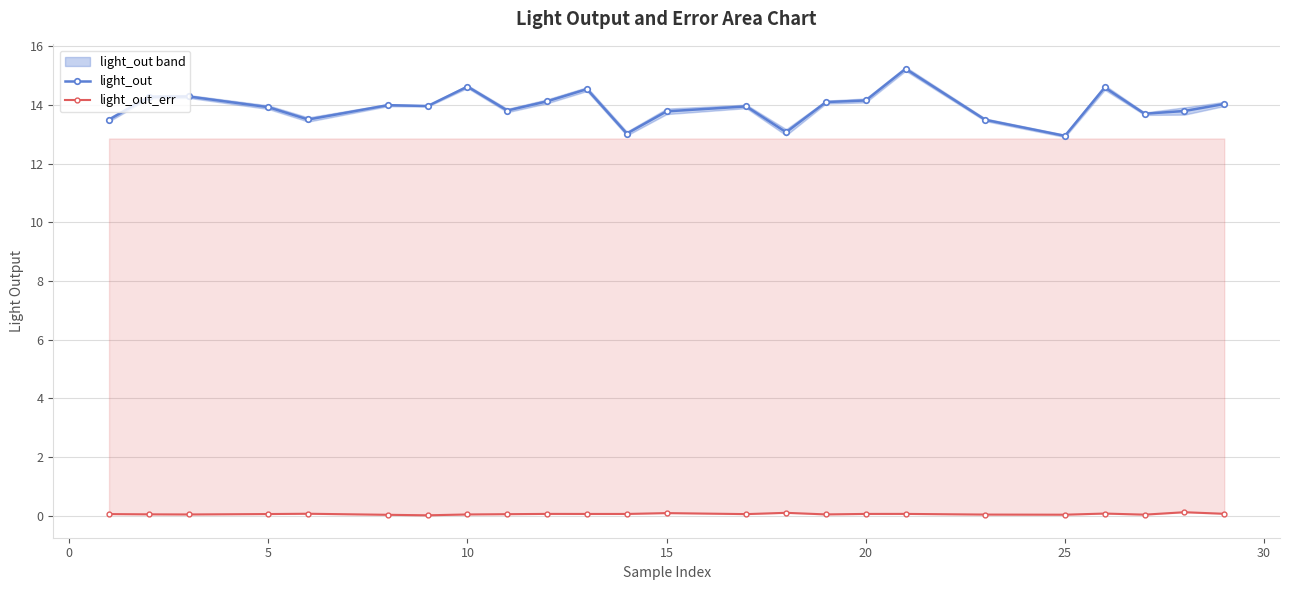

What is the minimum value for light_out?

12.9